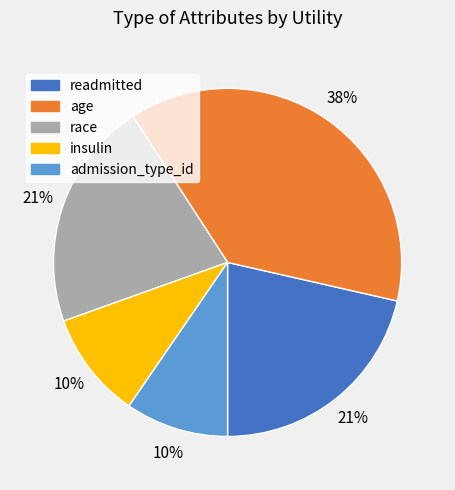

To the nearest percent, what is the difference between the largest and smallest slice percentages?

28%